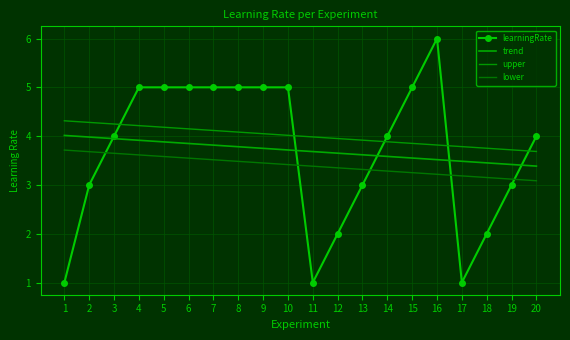

How many lines are shown in the chart?

4